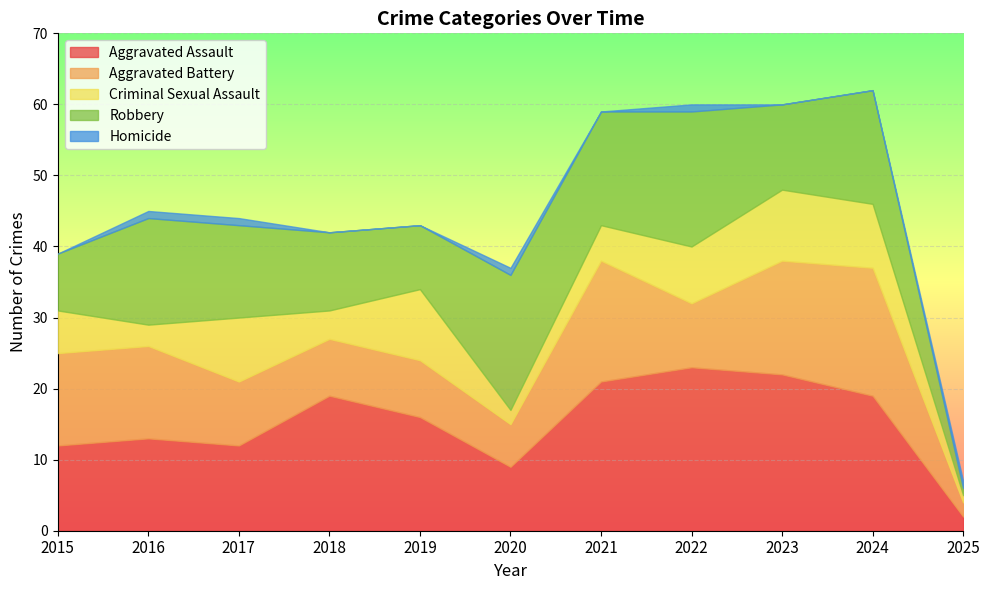

What is the sum of all Aggravated Battery values?

119